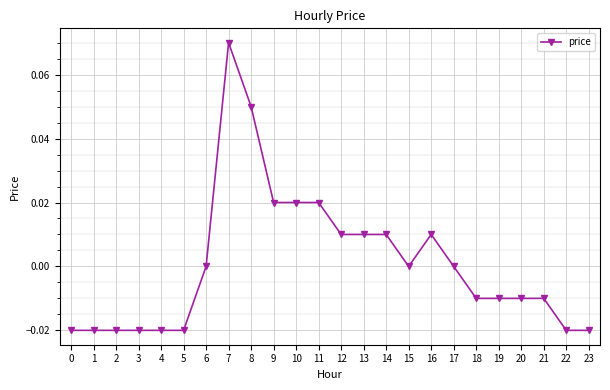

Which has a higher value, 6 or 4?

6